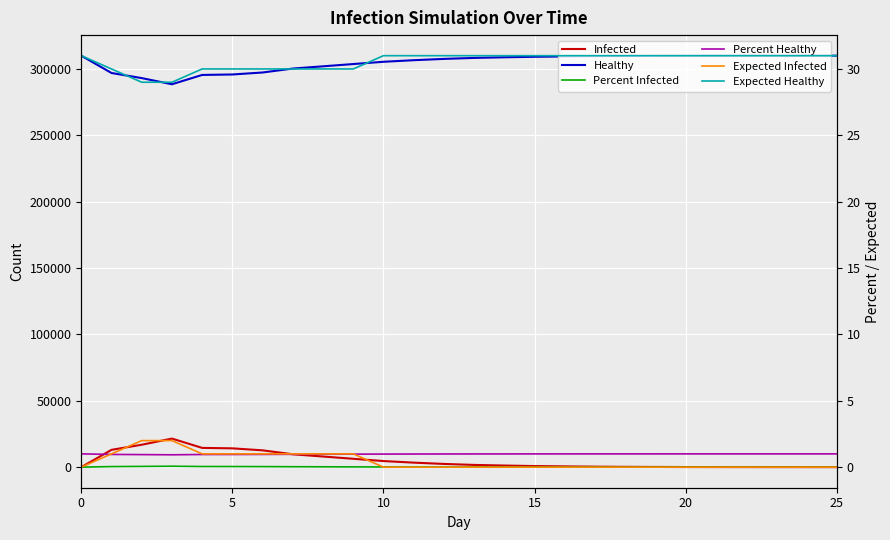

What is the label of the 5th point from the right?

21